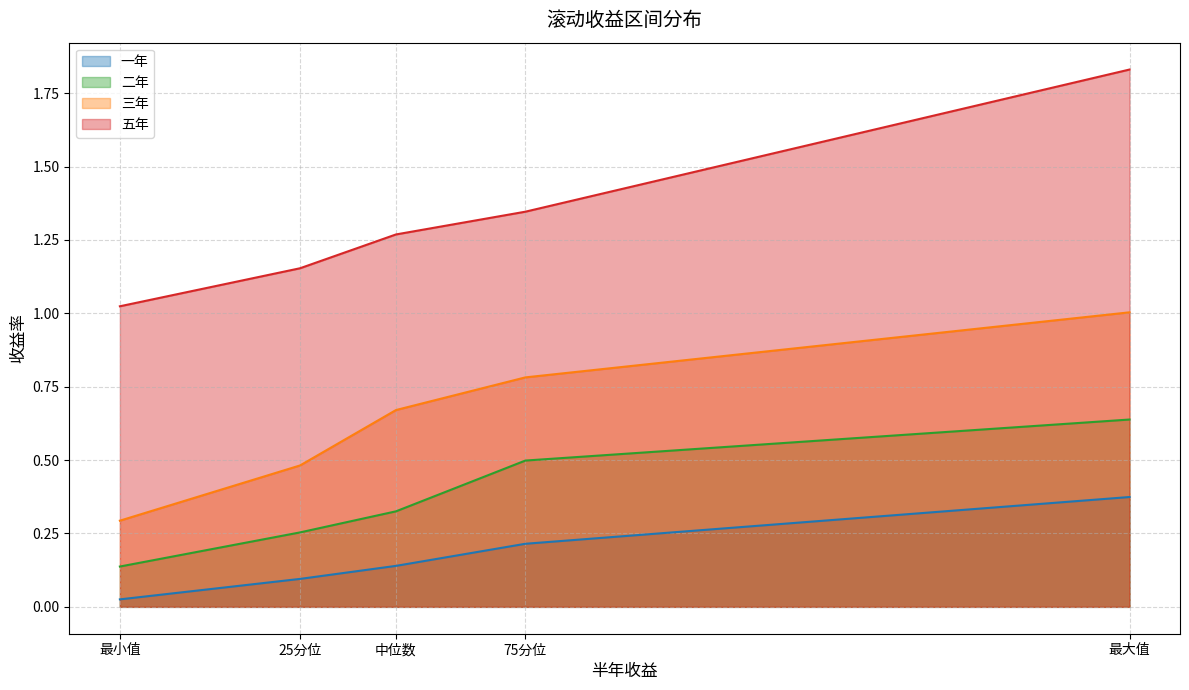

Is the value of 五年 at 75分位 greater than the value of 三年 at 最大值?

Yes